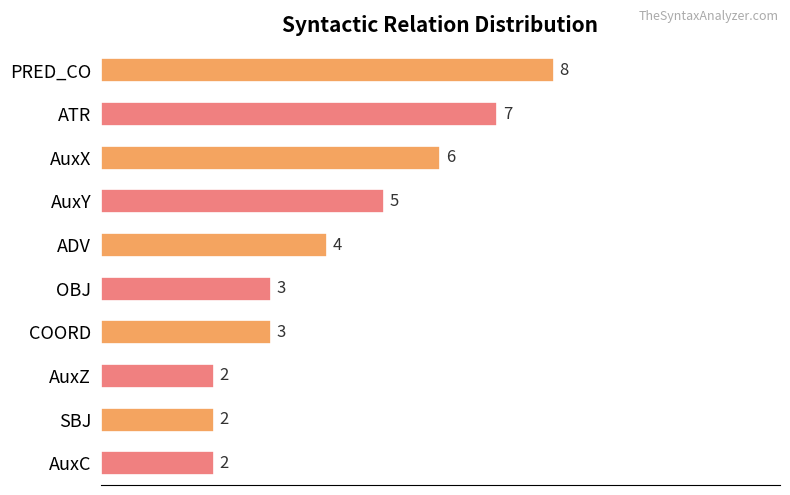

What is the smallest value displayed?

2